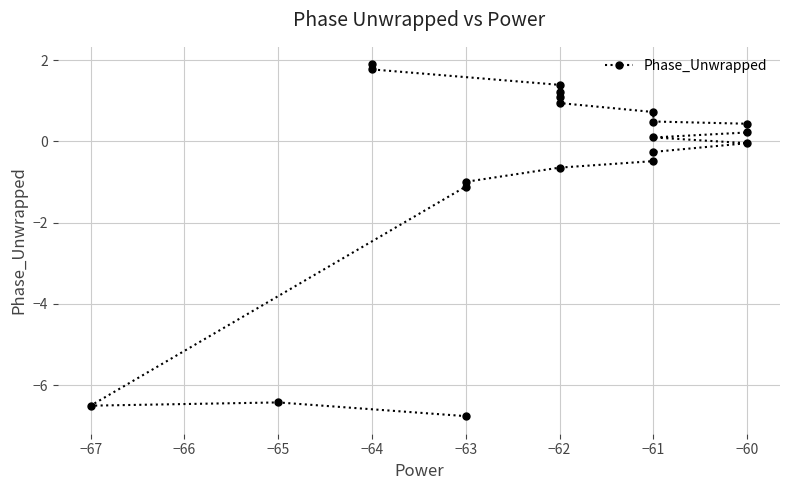

Where is the data nearest to the value -2?

−63